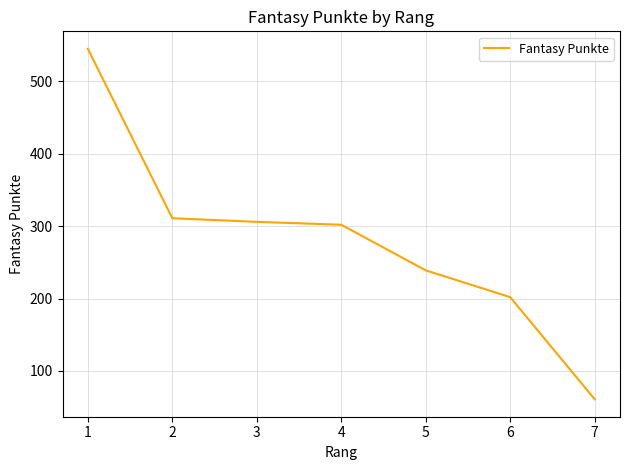

What is the difference between the maximum and minimum values?

484